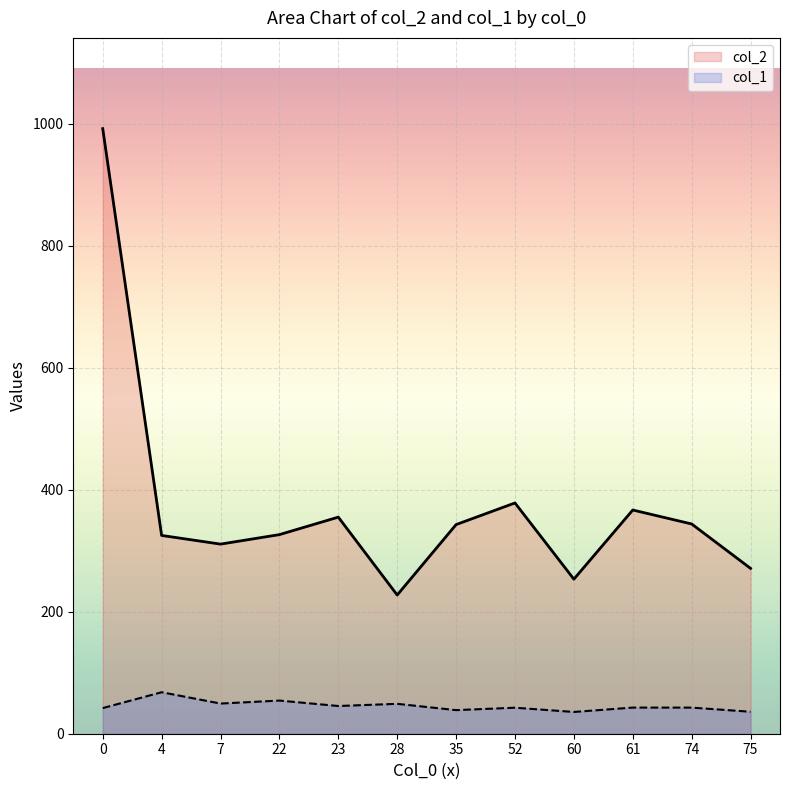

What is the total value across all series at 74?

386.6